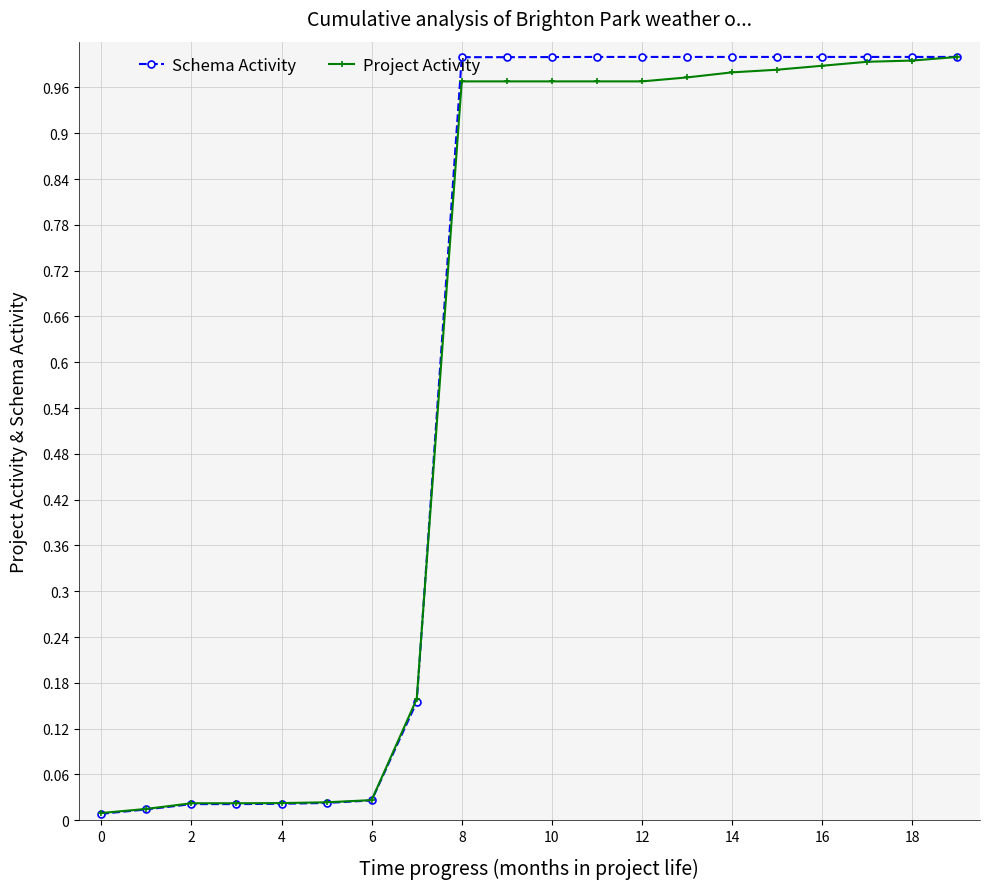

Which series has the widest spread of values?

Schema Activity